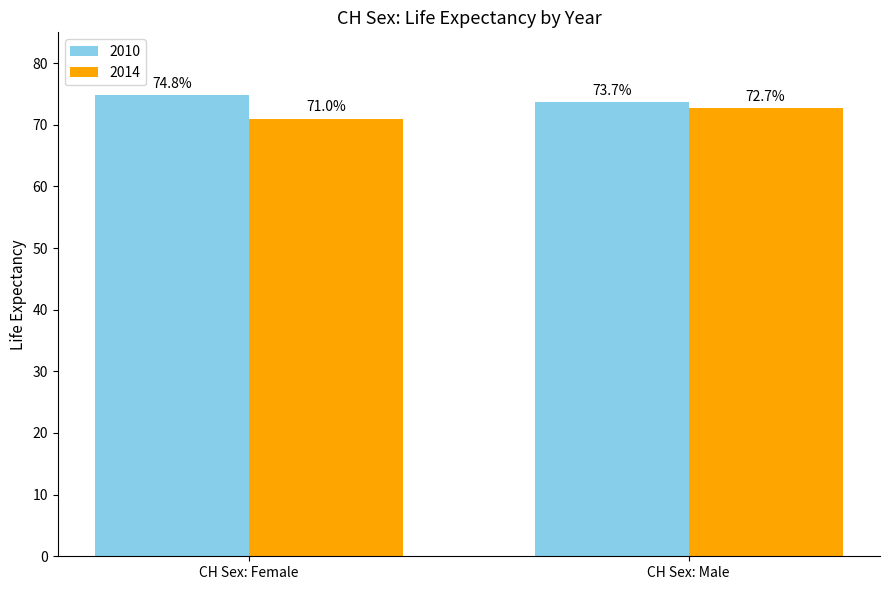

What is the total value across all series at CH Sex: Female?

145.8